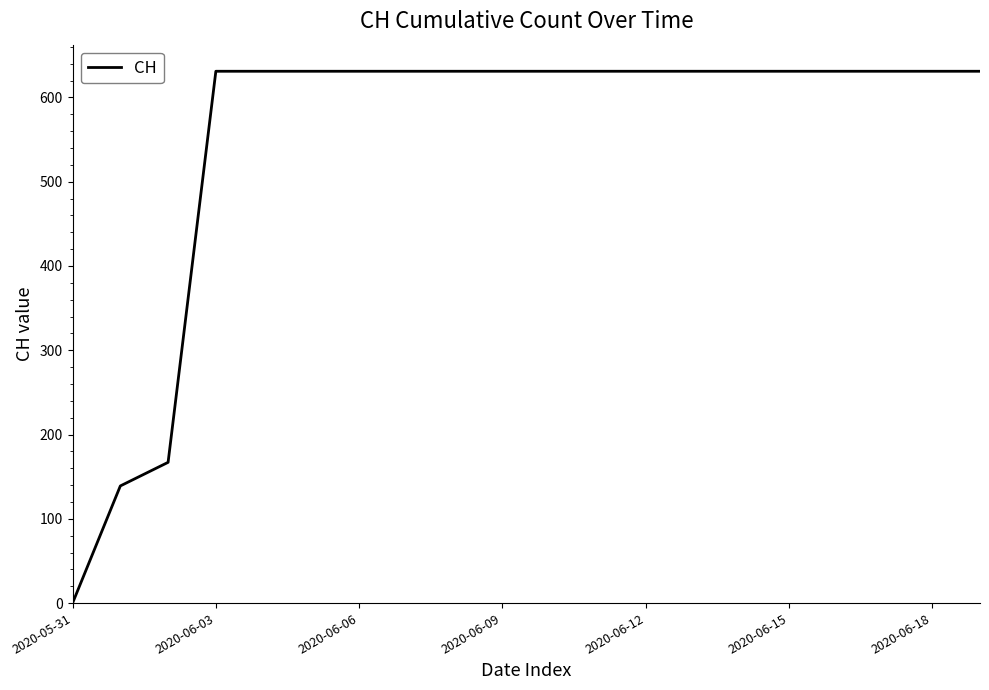

What is the difference between the maximum and minimum values?

631